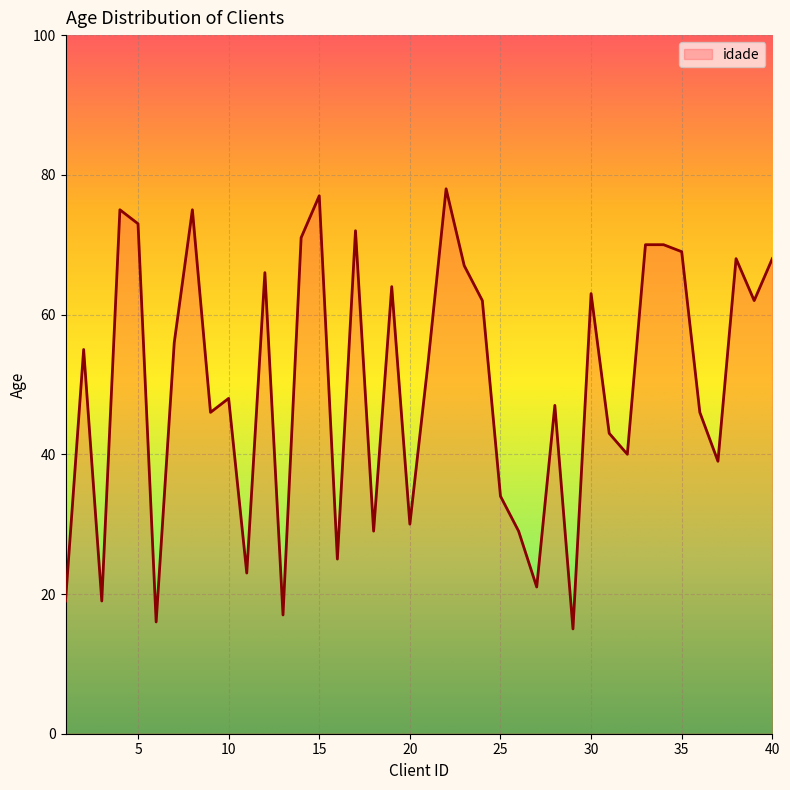

What is the smallest value displayed?

15